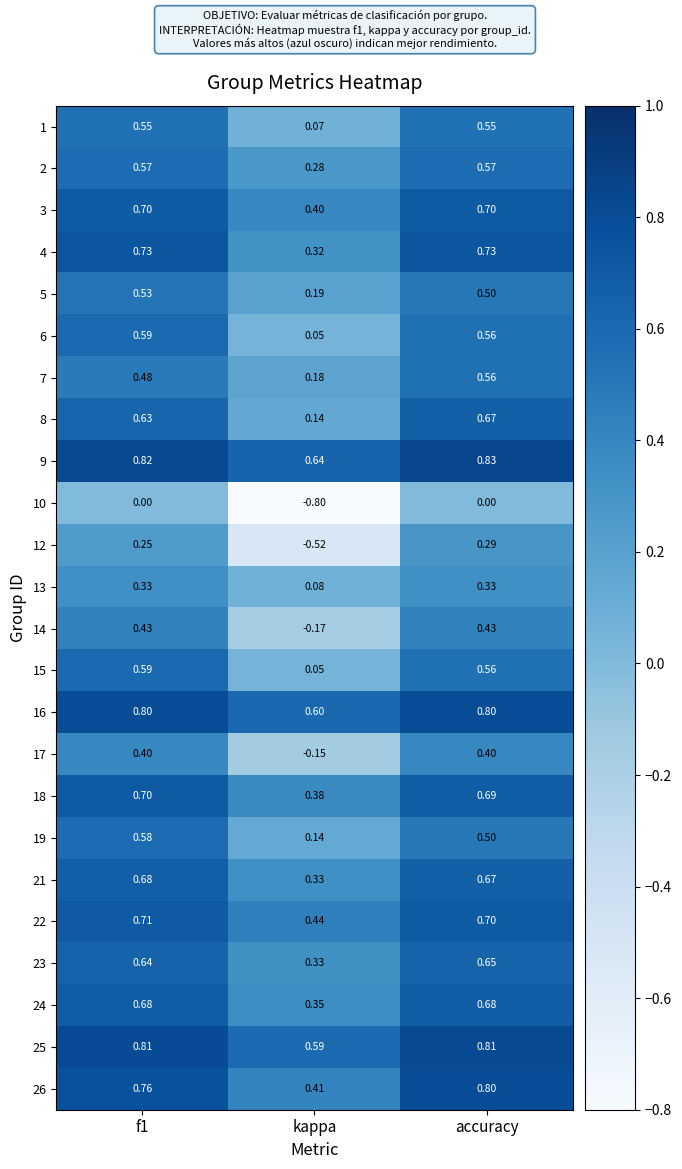

At which category is the sum across all series the highest?

accuracy